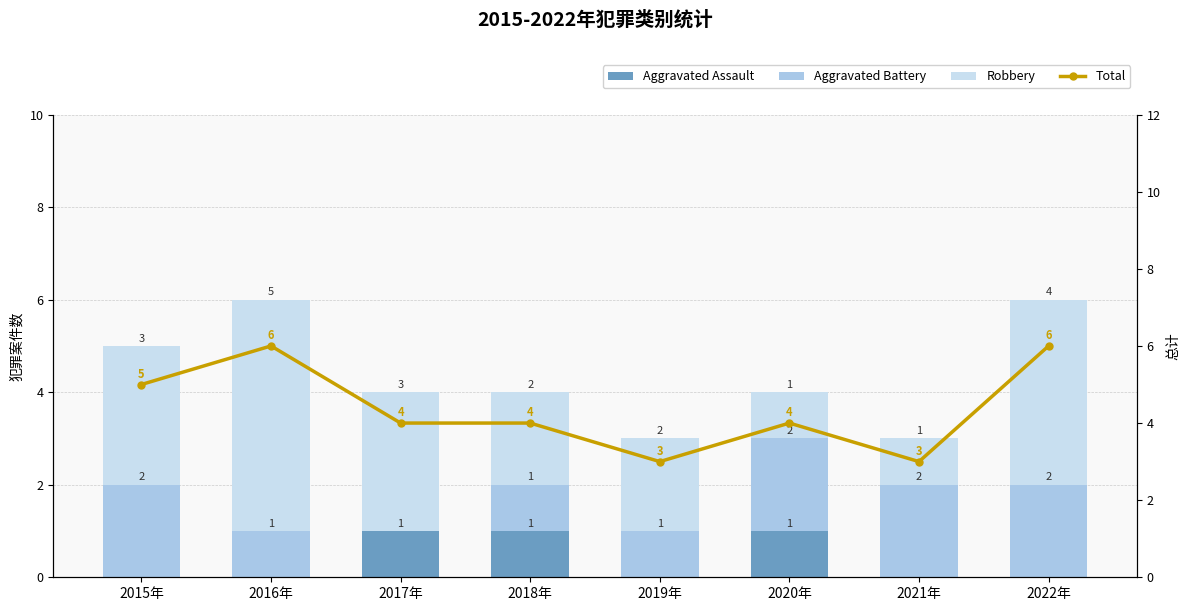

Between 2018年 and 2017年, which is larger?

2018年